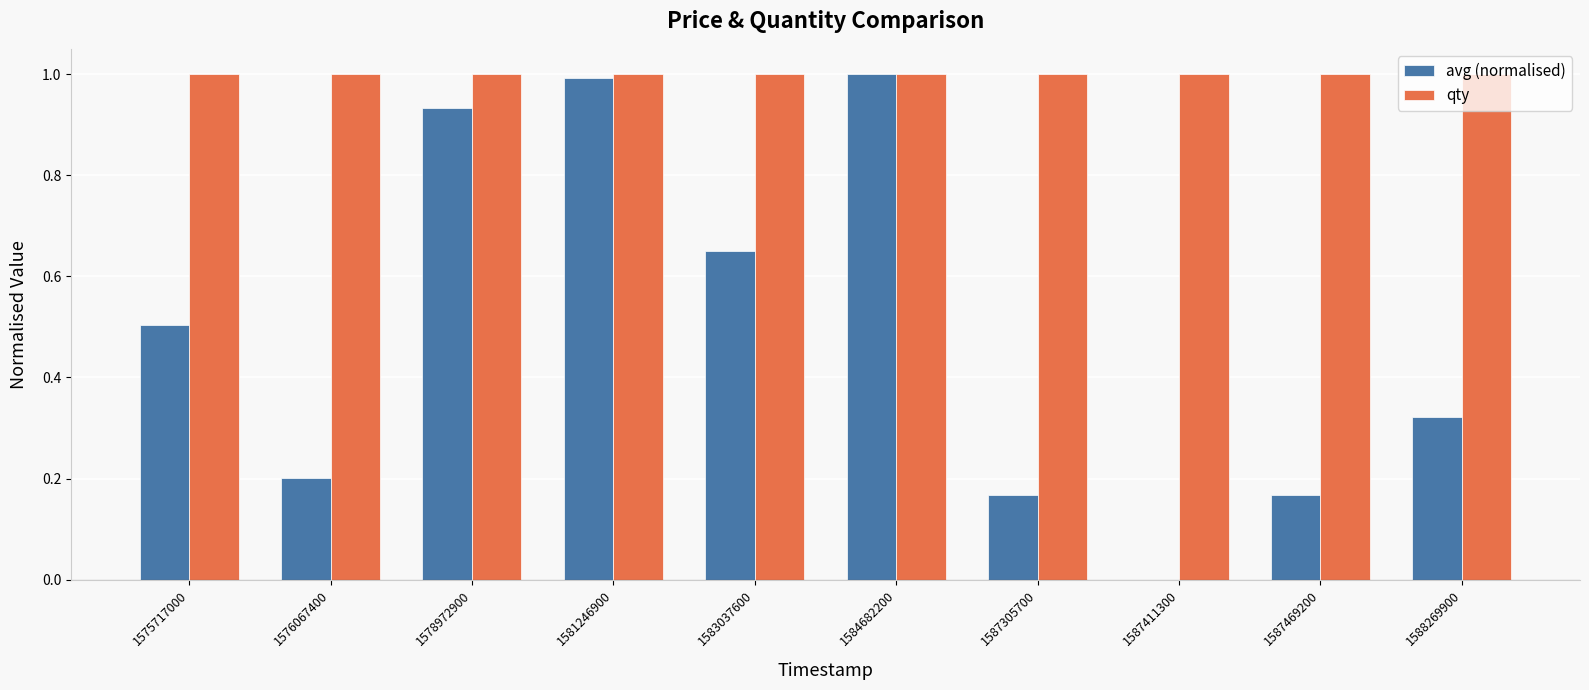

Is the value of avg (normalised) at 1588269900 greater than the value of qty at 1576067400?

No